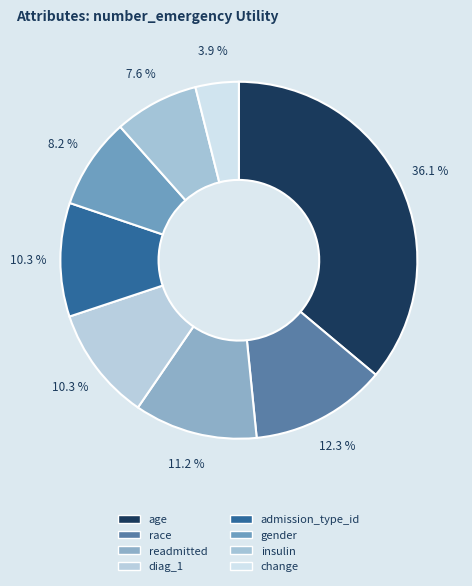

Which slice is the smallest?

change